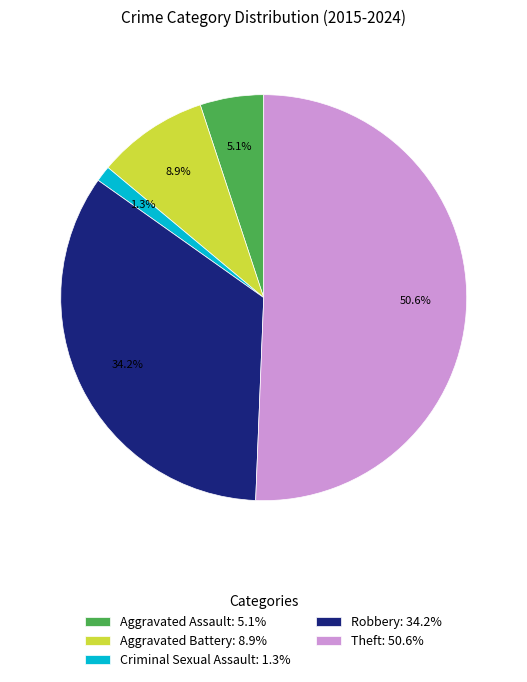

Does Theft: 50.6% account for over 50% of the chart?

Yes